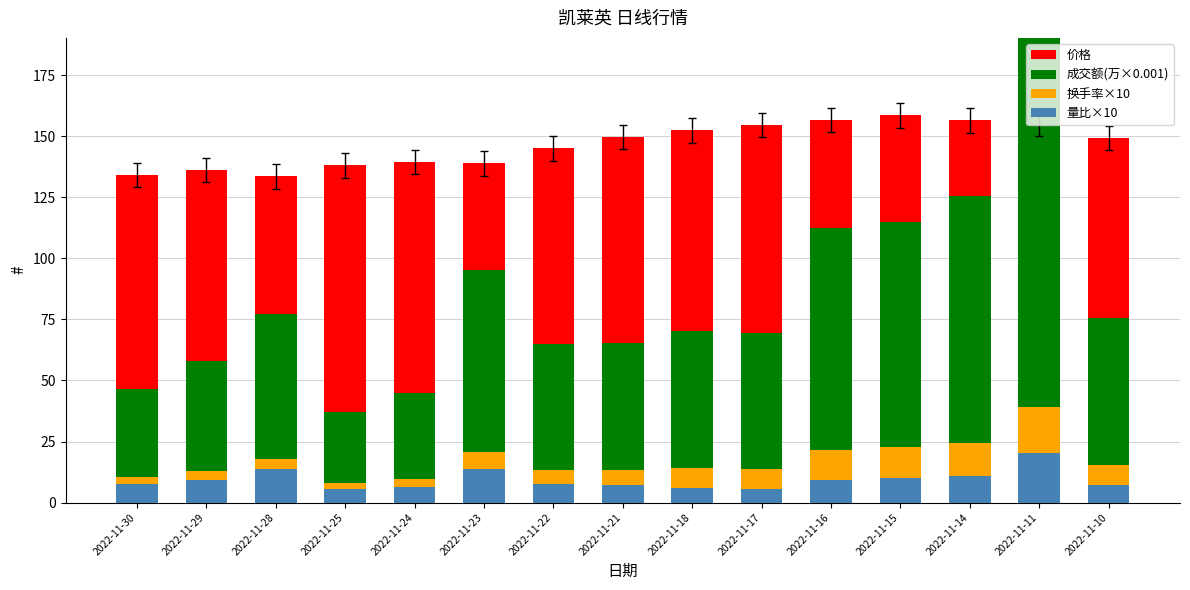

Rank the series at 2022-11-17 from highest to lowest value.

价格, 成交额(万×0.001), 换手率×10, 量比×10